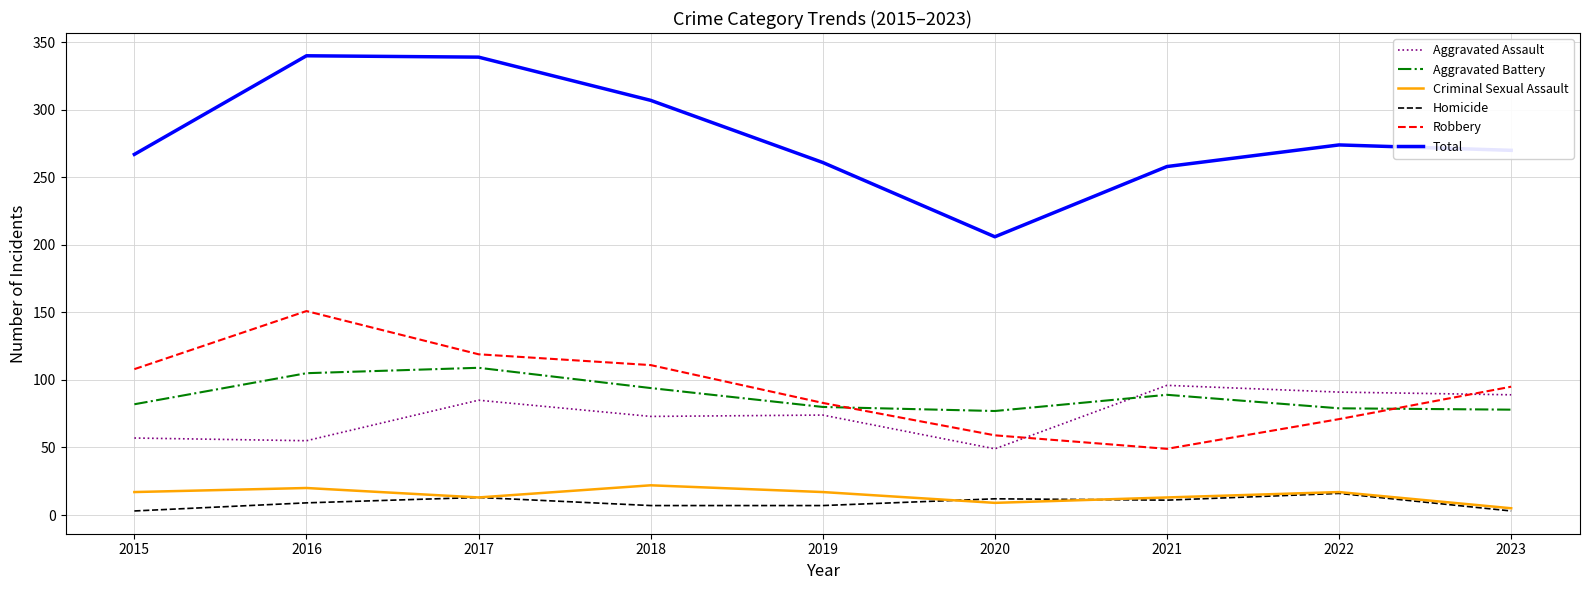

At which label does Criminal Sexual Assault reach its minimum?

2023